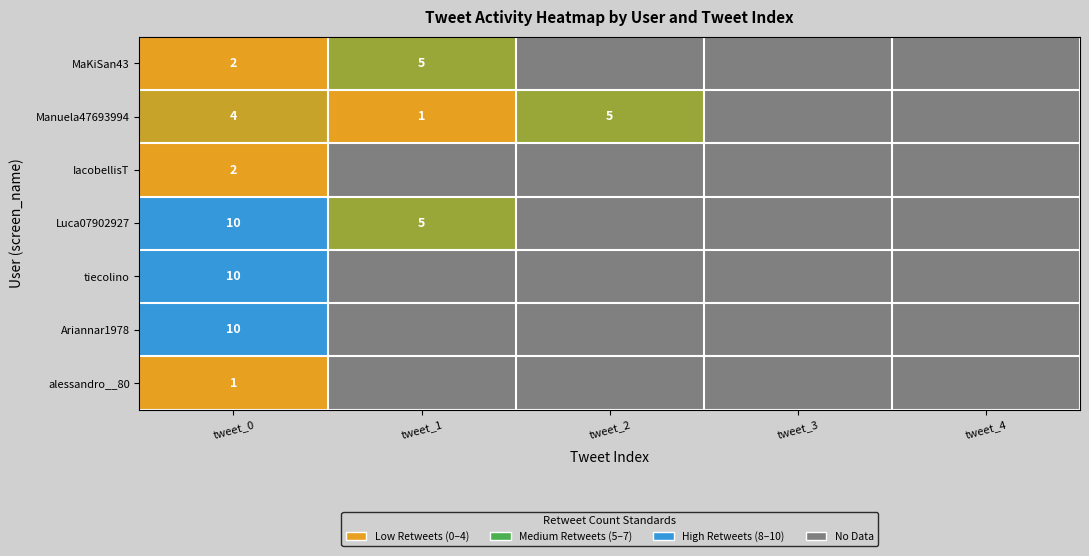

Is the value of MaKiSan43 at tweet_0 greater than the value of tiecolino at tweet_0?

No